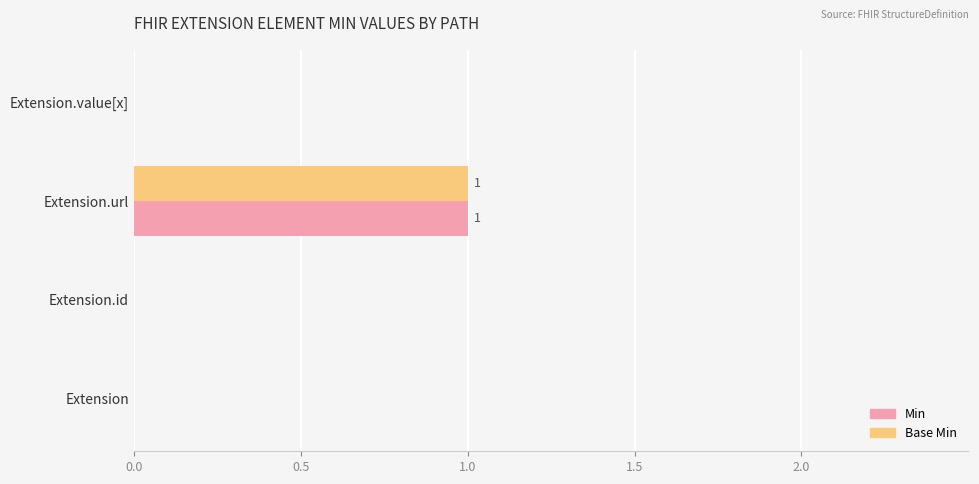

What are all the series names shown in the legend?

Min, Base Min